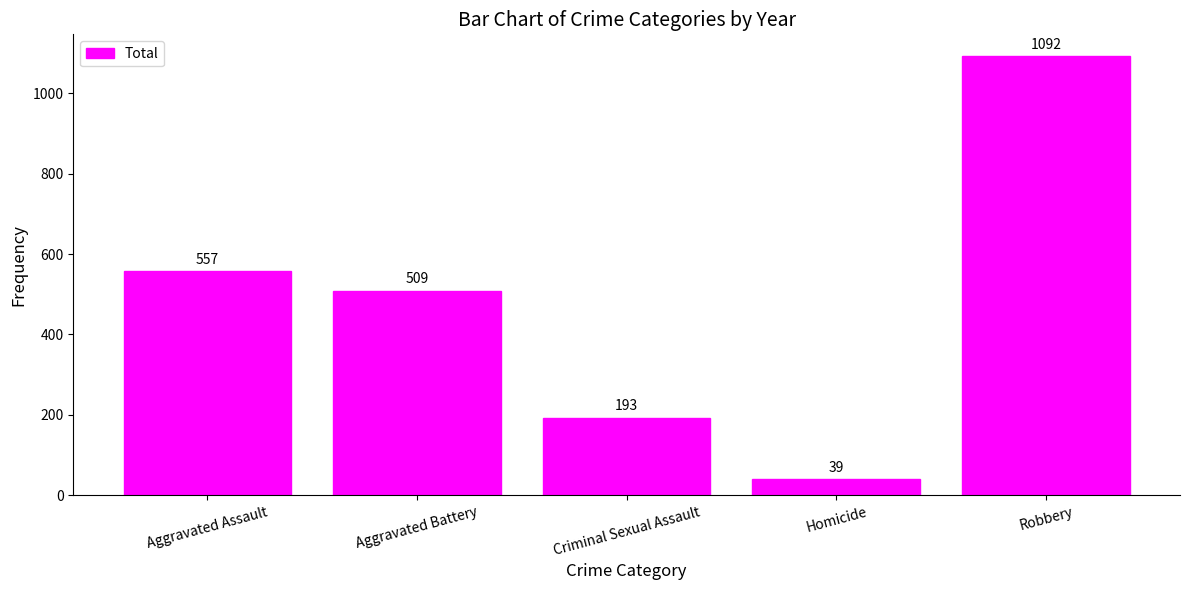

How many bars are there in total?

5